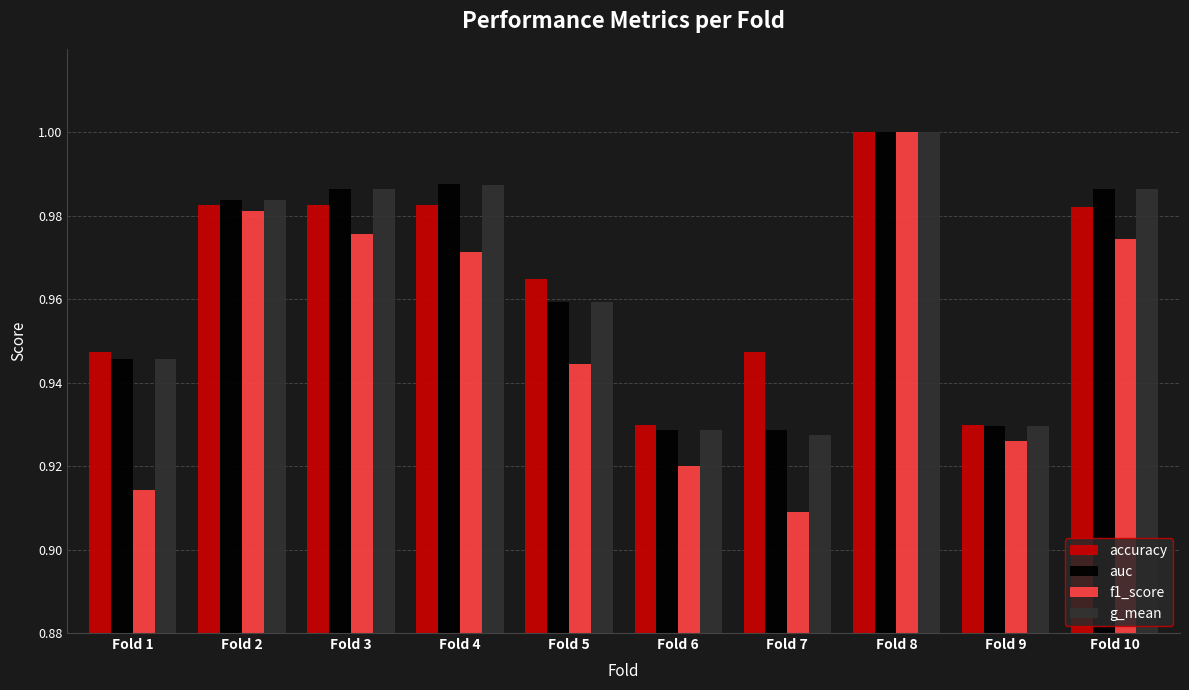

What is the sum of the g_mean values at Fold 6 and Fold 5?

1.9